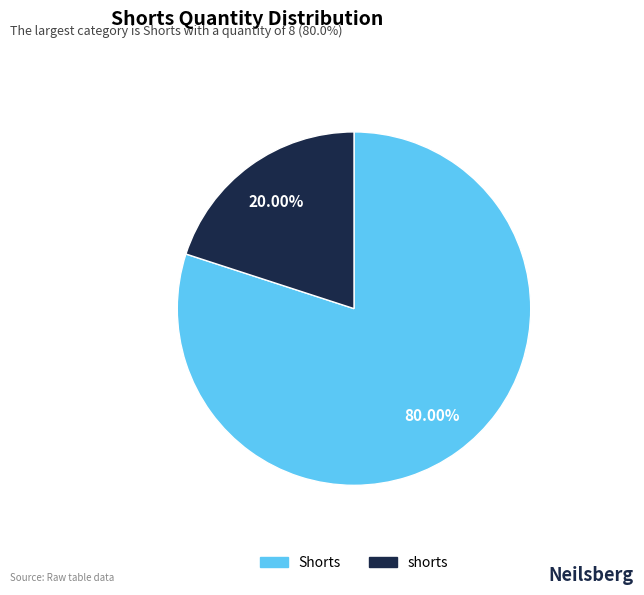

Which category has the biggest portion of the pie?

Shorts